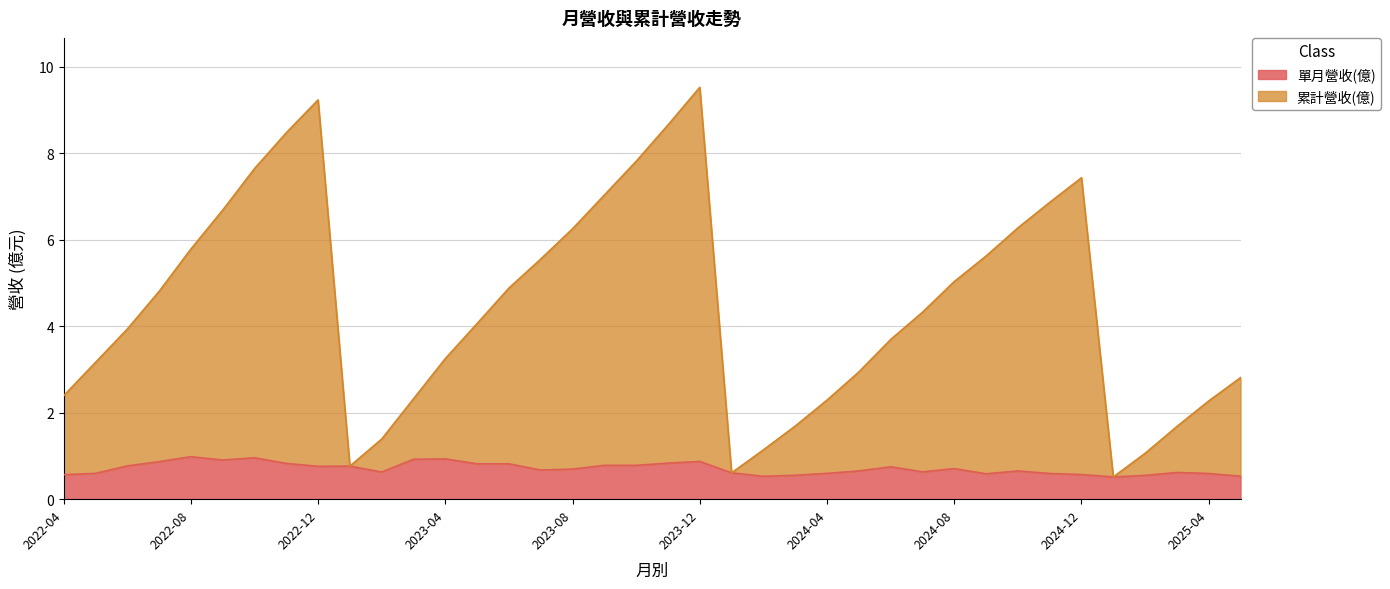

Which label corresponds to the largest value in the chart?

2023-12